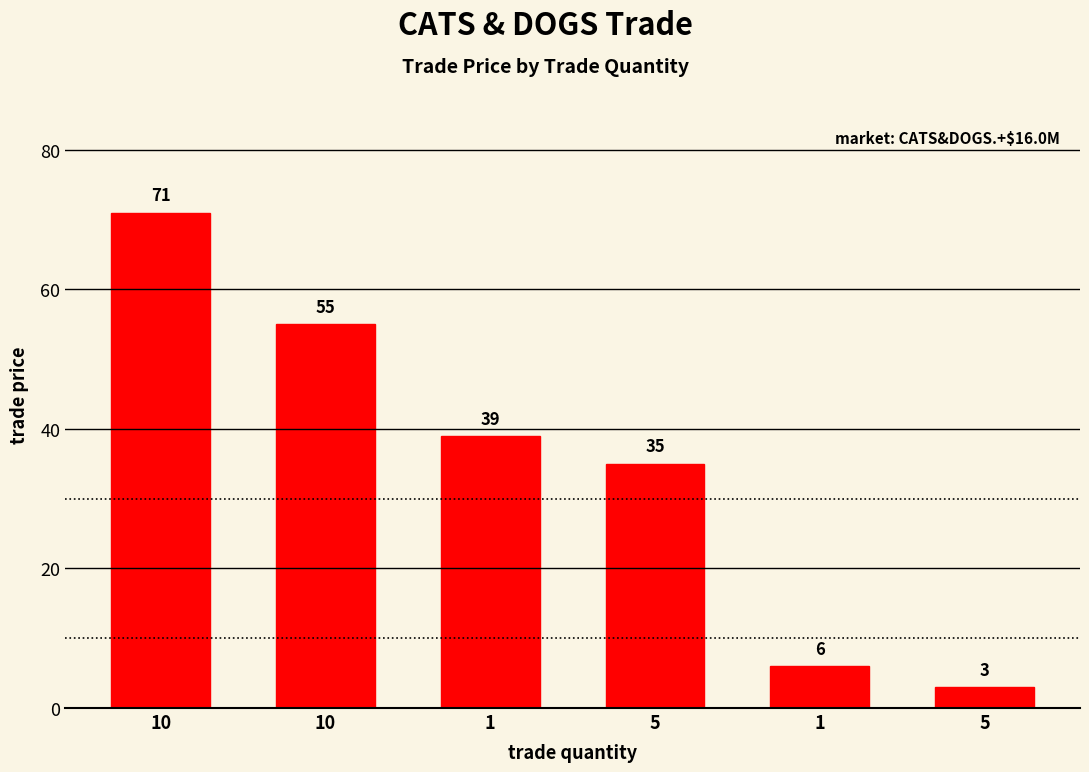

What is the change in value from 10 to 1?

-32